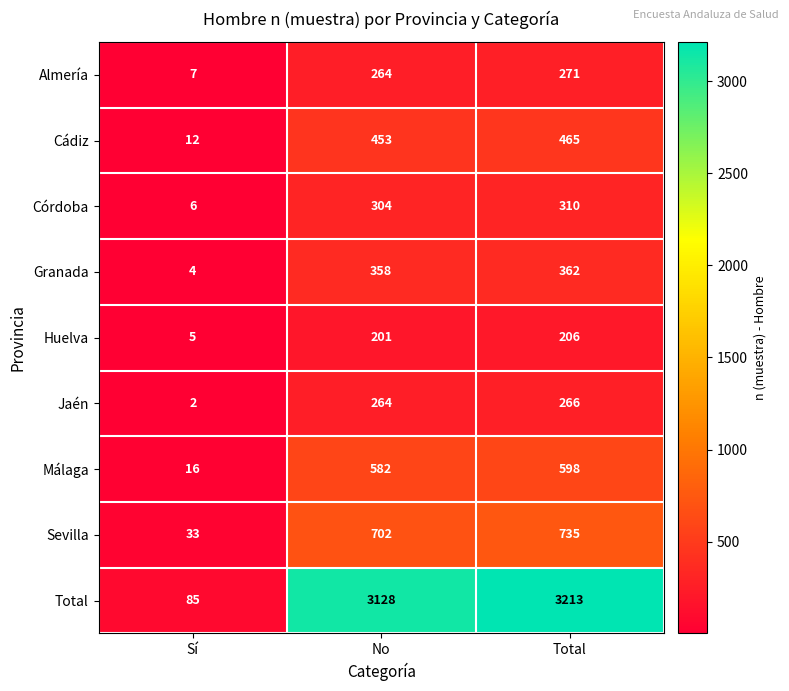

At which category is the sum across all series the highest?

Total